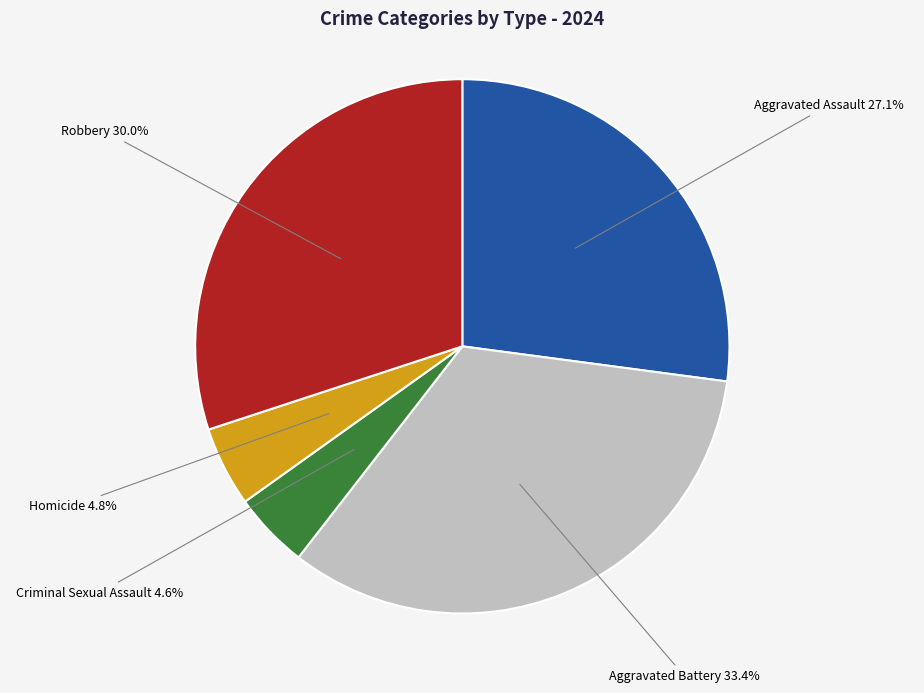

Is there a majority slice in this chart?

No